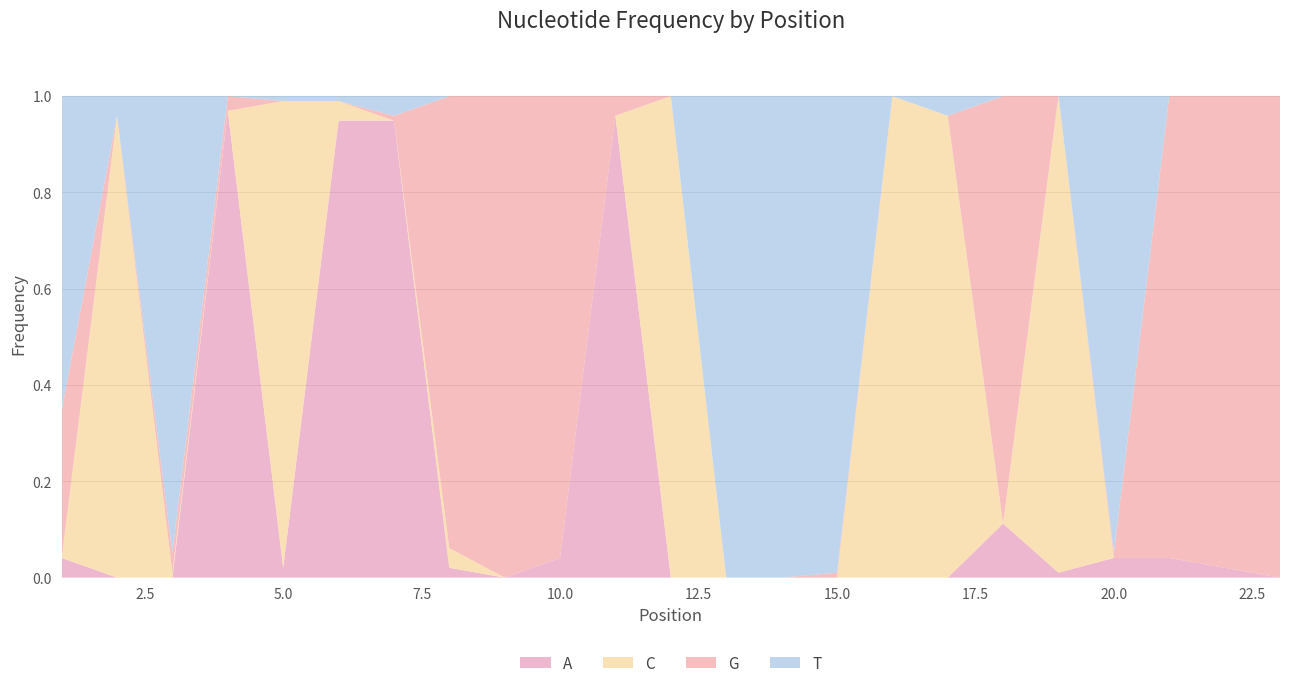

Reading left to right, extract all data points from this chart.

A: 0.0	0.0	0.0	1.0	0.0	0.9	0.9	0.0	0.0	0.0	1.0	0.0	0.0	0.0	0.0	0.0	0.0	0.1	0.0	0.0	0.0	0.0	0.0
C: 0.0	1.0	0.0	0.0	1.0	0.0	0.0	0.0	0.0	0.0	0.0	1.0	0.0	0.0	0.0	1.0	1.0	0.0	1.0	0.0	0.0	0.0	0.0
G: 0.3	0.0	0.0	0.0	0.0	0.0	0.0	0.9	1.0	1.0	0.0	0.0	0.0	0.0	0.0	0.0	0.0	0.9	0.0	0.0	1.0	1.0	1.0
T: 0.7	0.0	0.9	0.0	0.0	0.0	0.0	0.0	0.0	0.0	0.0	0.0	1.0	1.0	1.0	0.0	0.0	0.0	0.0	0.9	0.0	0.0	0.0